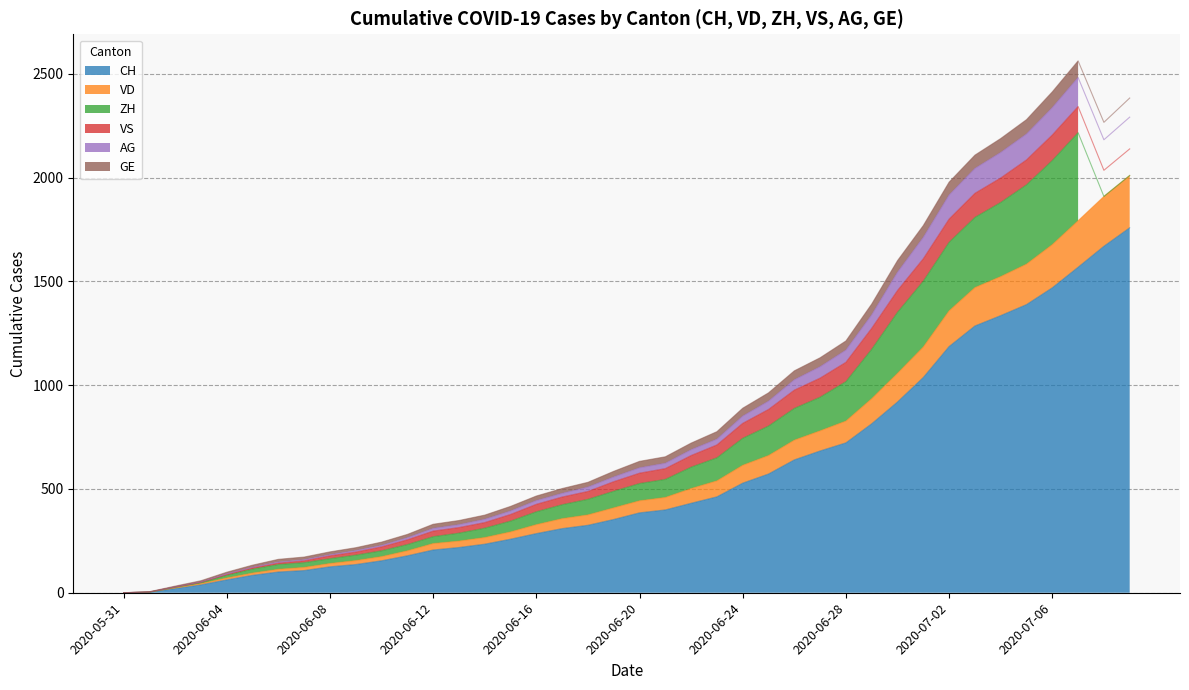

What is the maximum value for CH?

1758